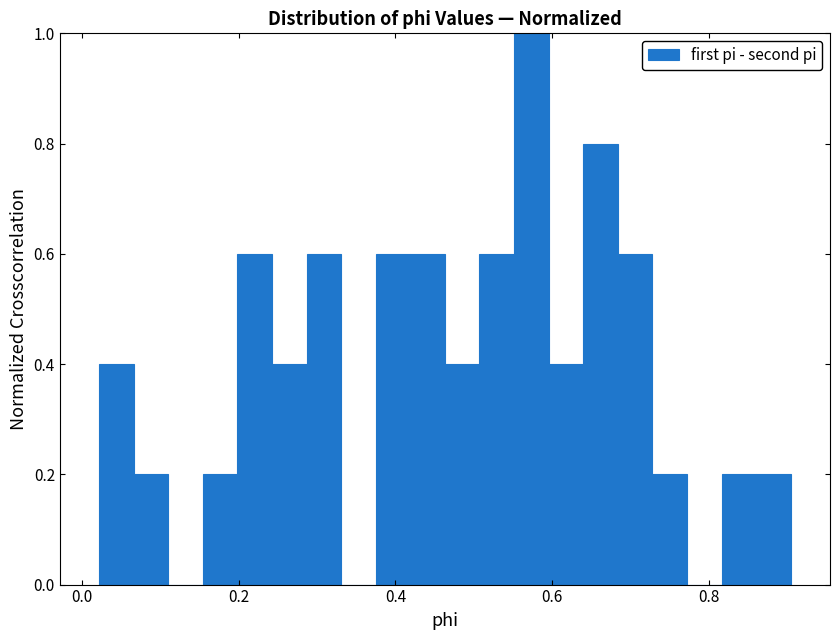

Read against the x-axis, roughly where is the centre of the tallest bar?

0.58